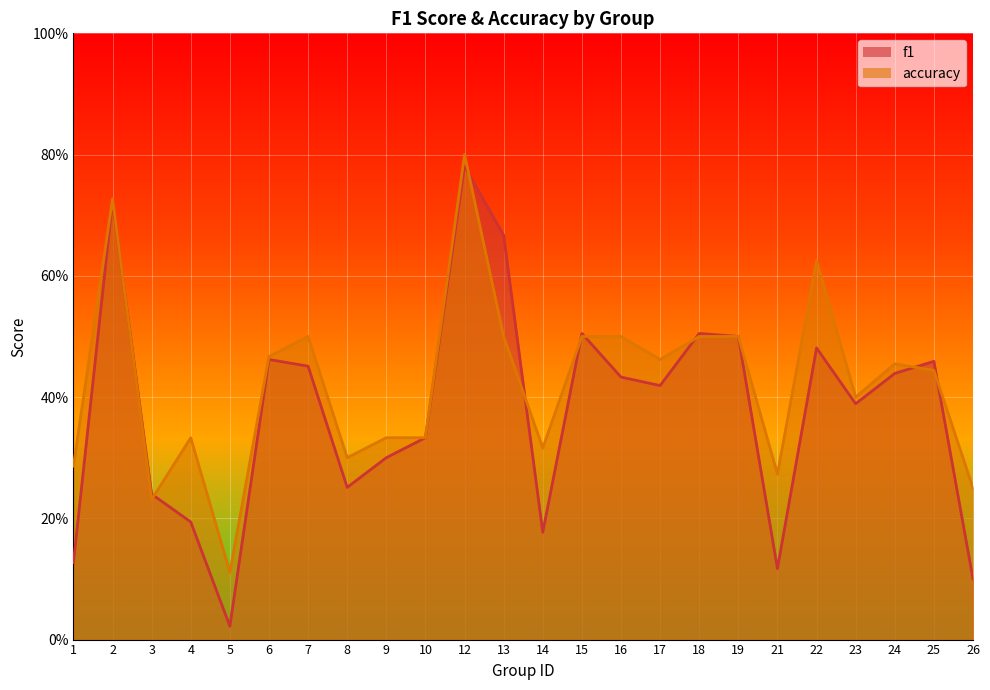

Where is the first local maximum for f1?

2